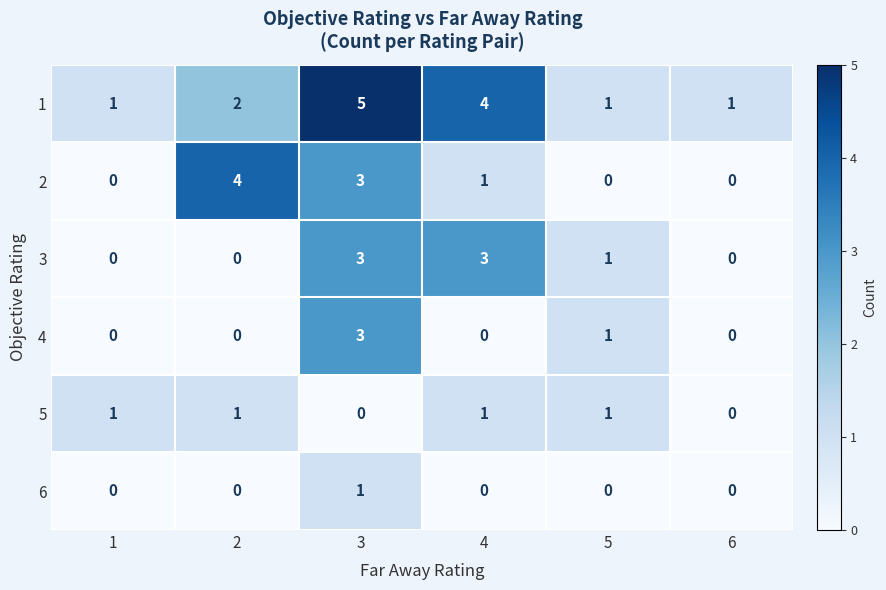

Which category has the highest value across all series?

3